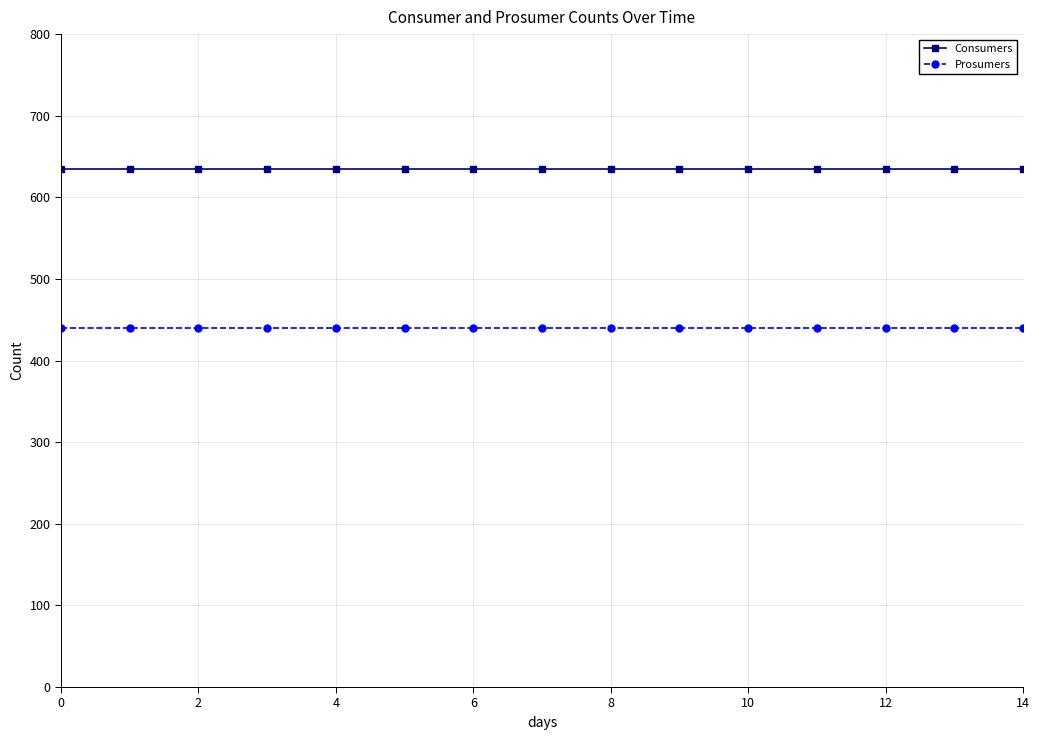

True or false: Consumers and Prosumers intersect in this chart.

False